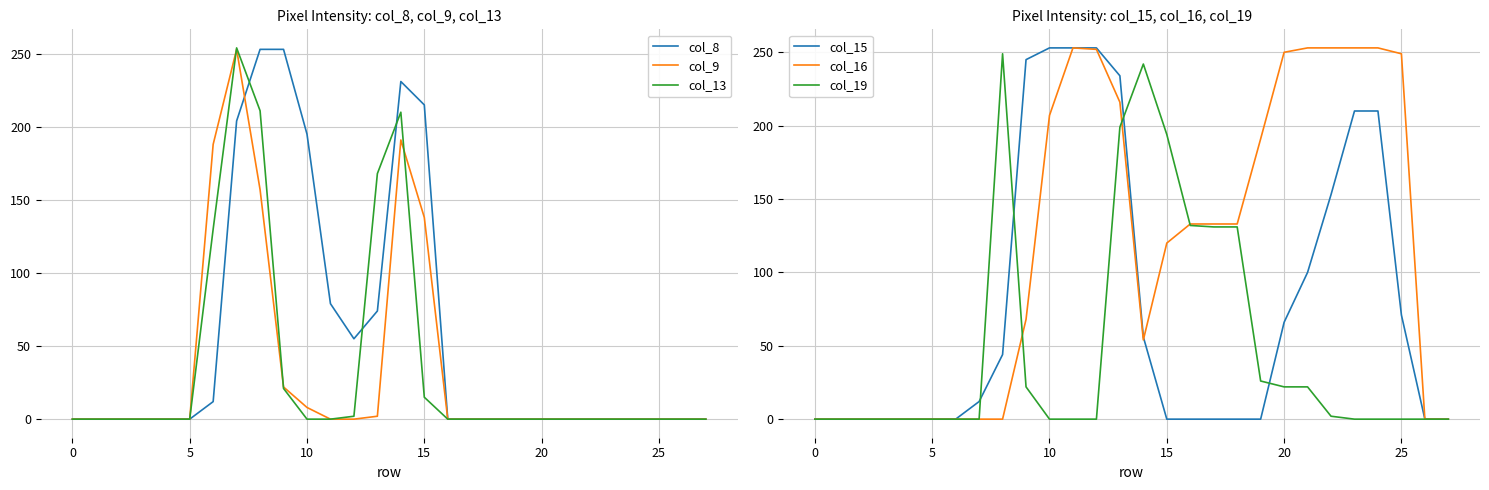

How many interior local peaks does the col_13 series have?

2